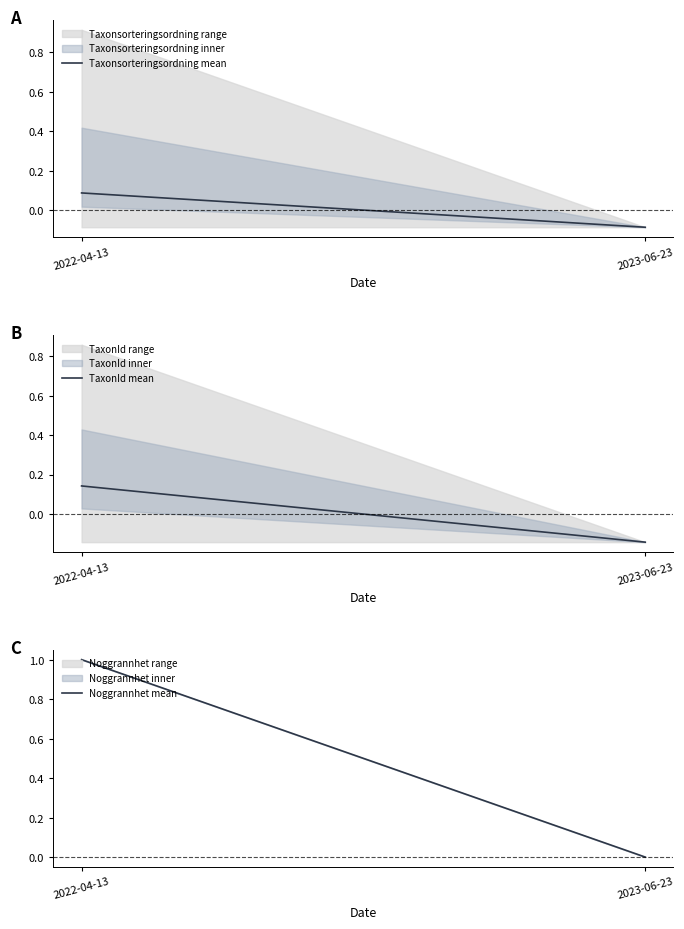

What is the label of the 1st point from the left?

2022-04-13